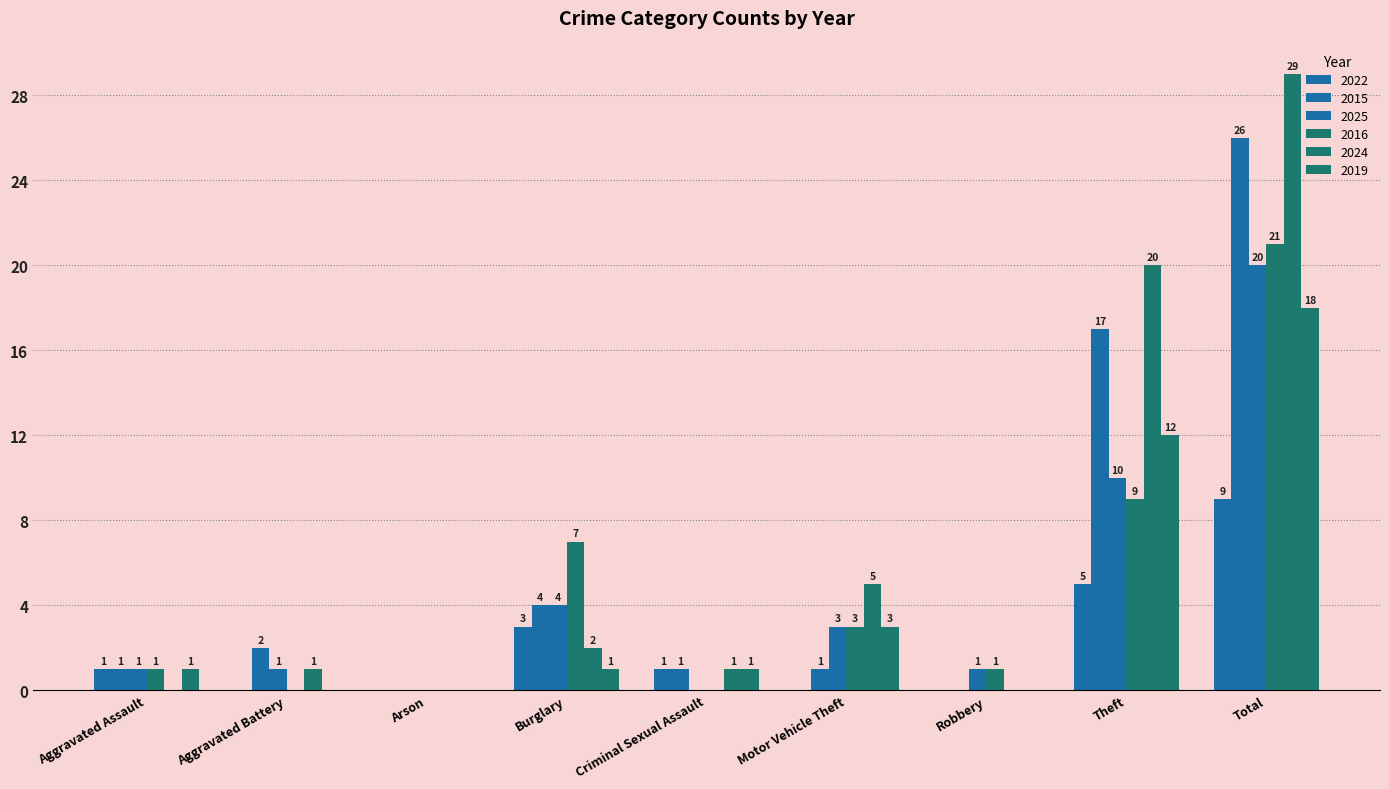

How many groups of bars are there?

9